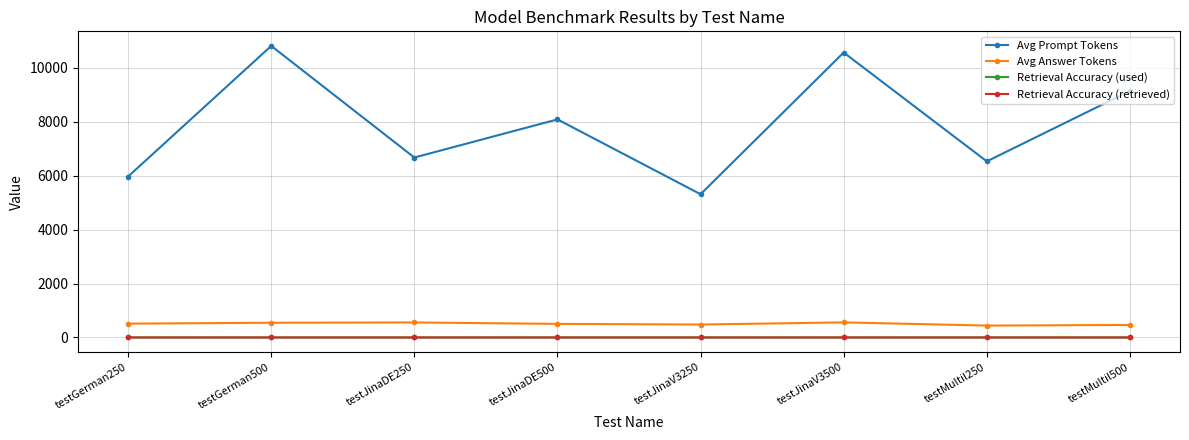

What is the maximum value shown in the chart?

10803.8